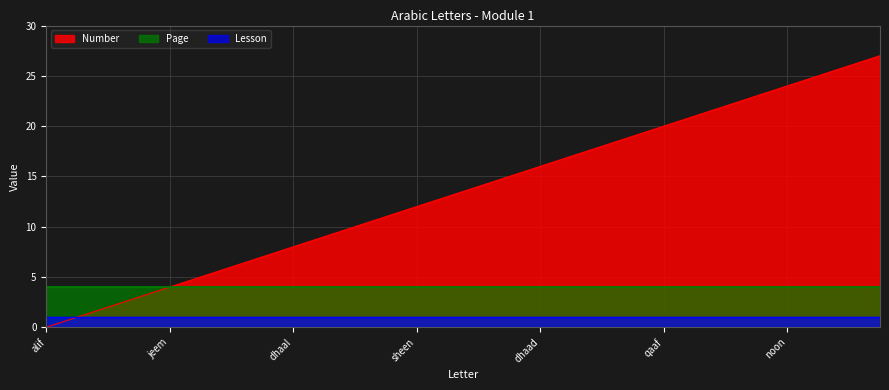

What is the label of the 9th point from the right?

faa